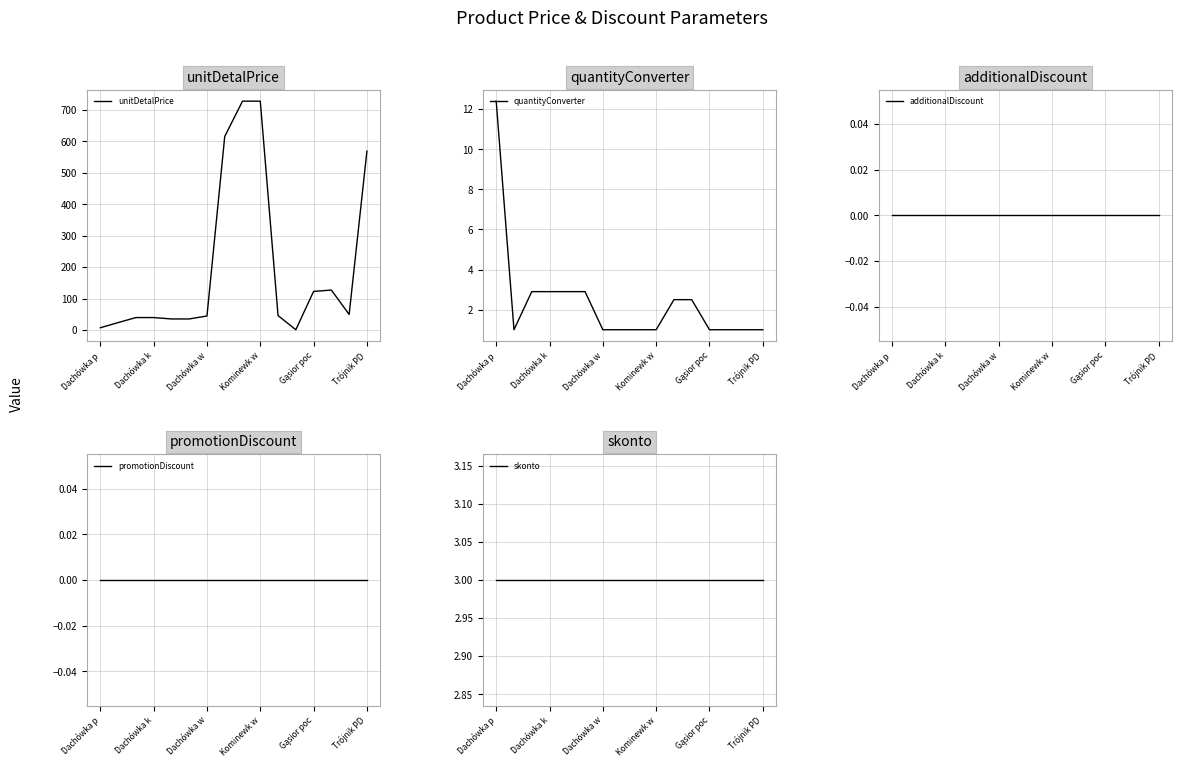

What is the maximum value shown in the chart?

728.2